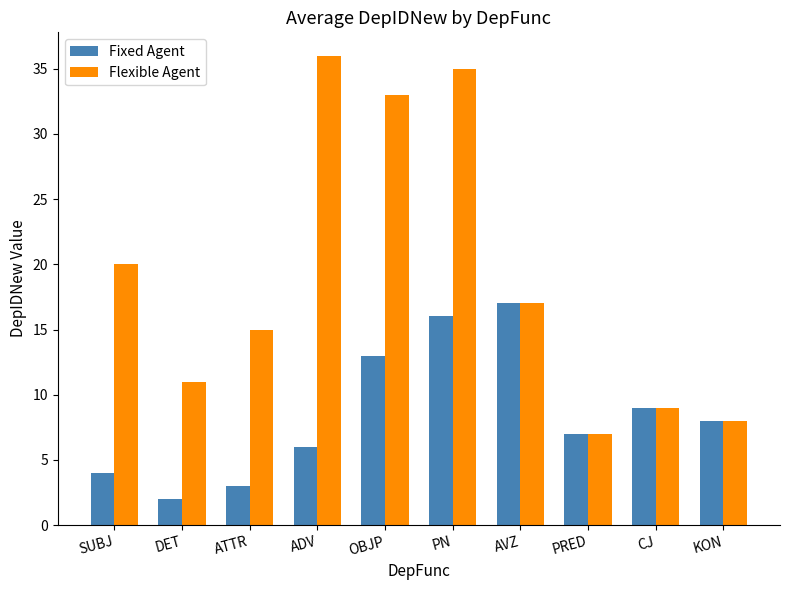

Rank the series at OBJP from highest to lowest value.

Flexible Agent, Fixed Agent